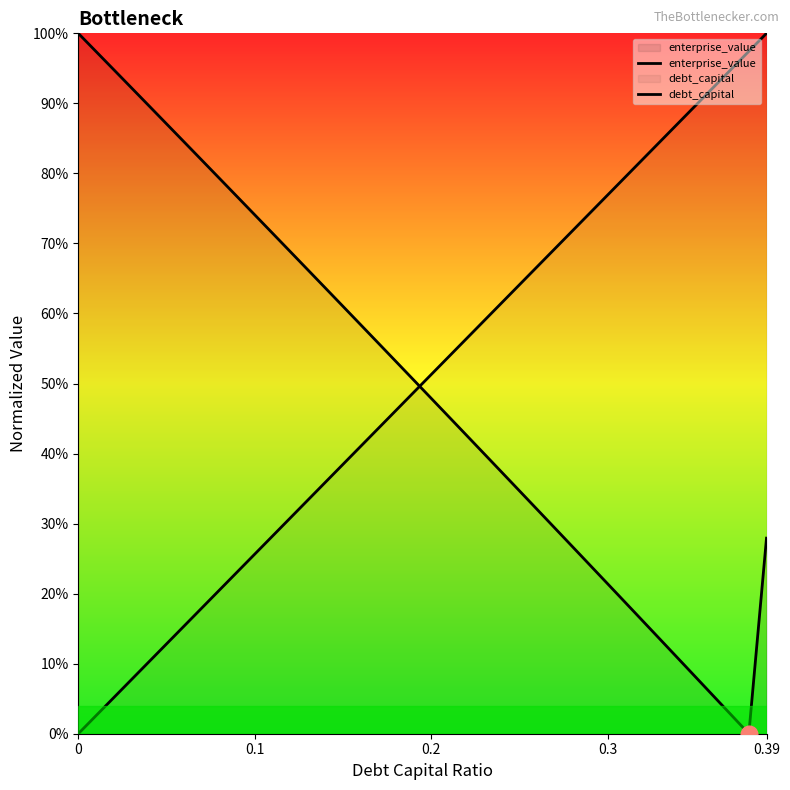

Between 0.1 and 30, which series saw the biggest shift?

enterprise_value